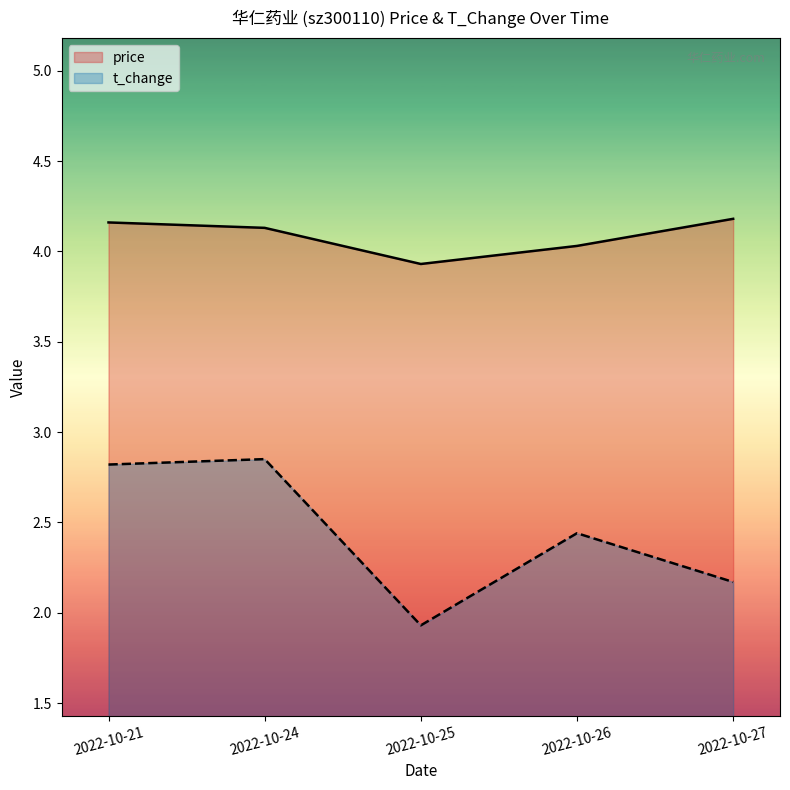

At which label does price reach its peak?

2022-10-27